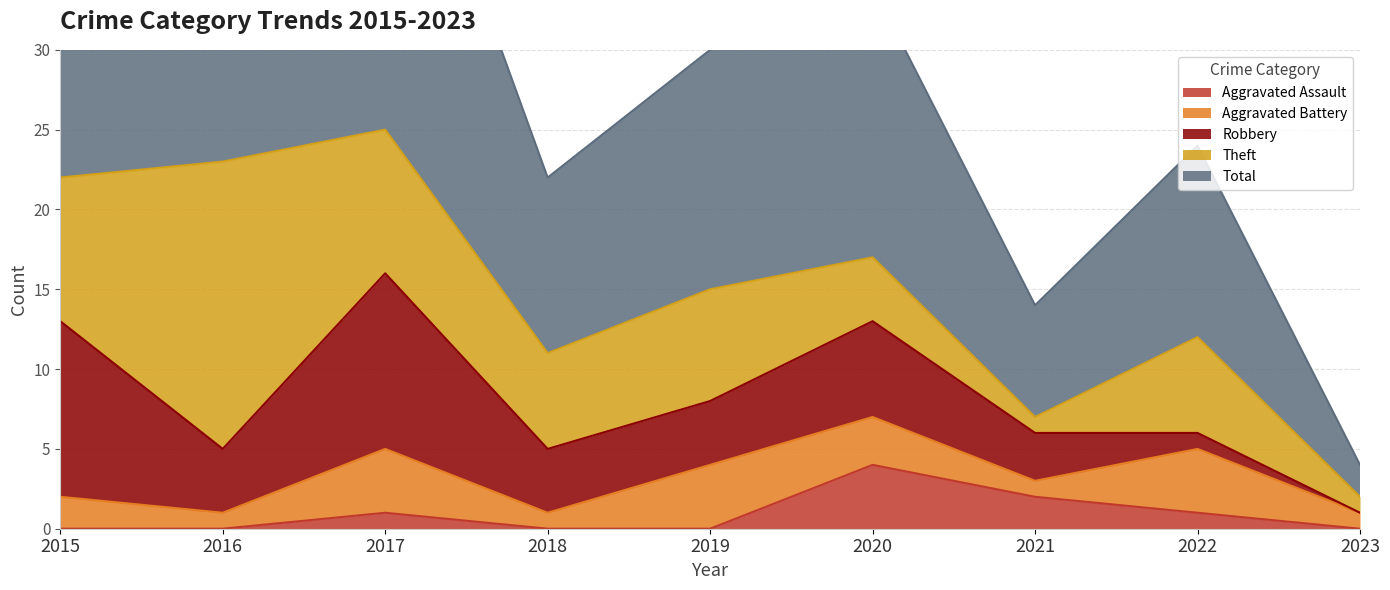

Between 2018 and 2019, which series saw the biggest shift?

Total